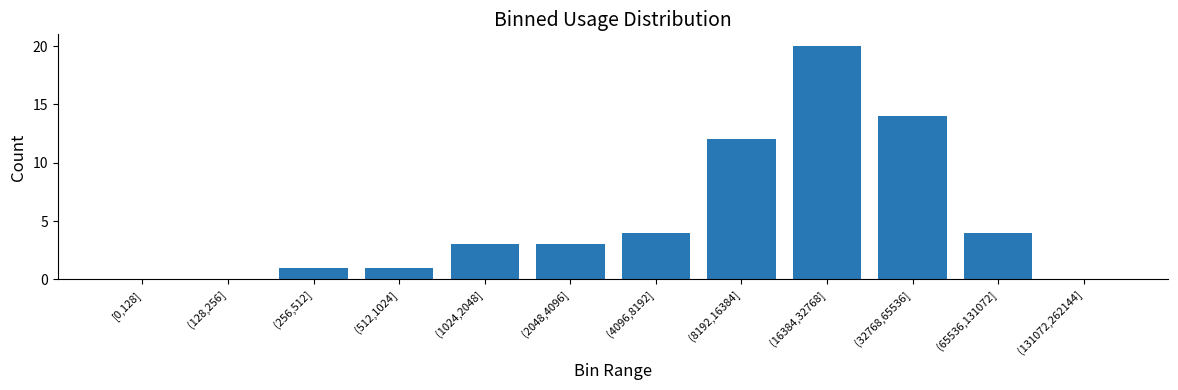

What is the approximate value at (8192,16384]?

12